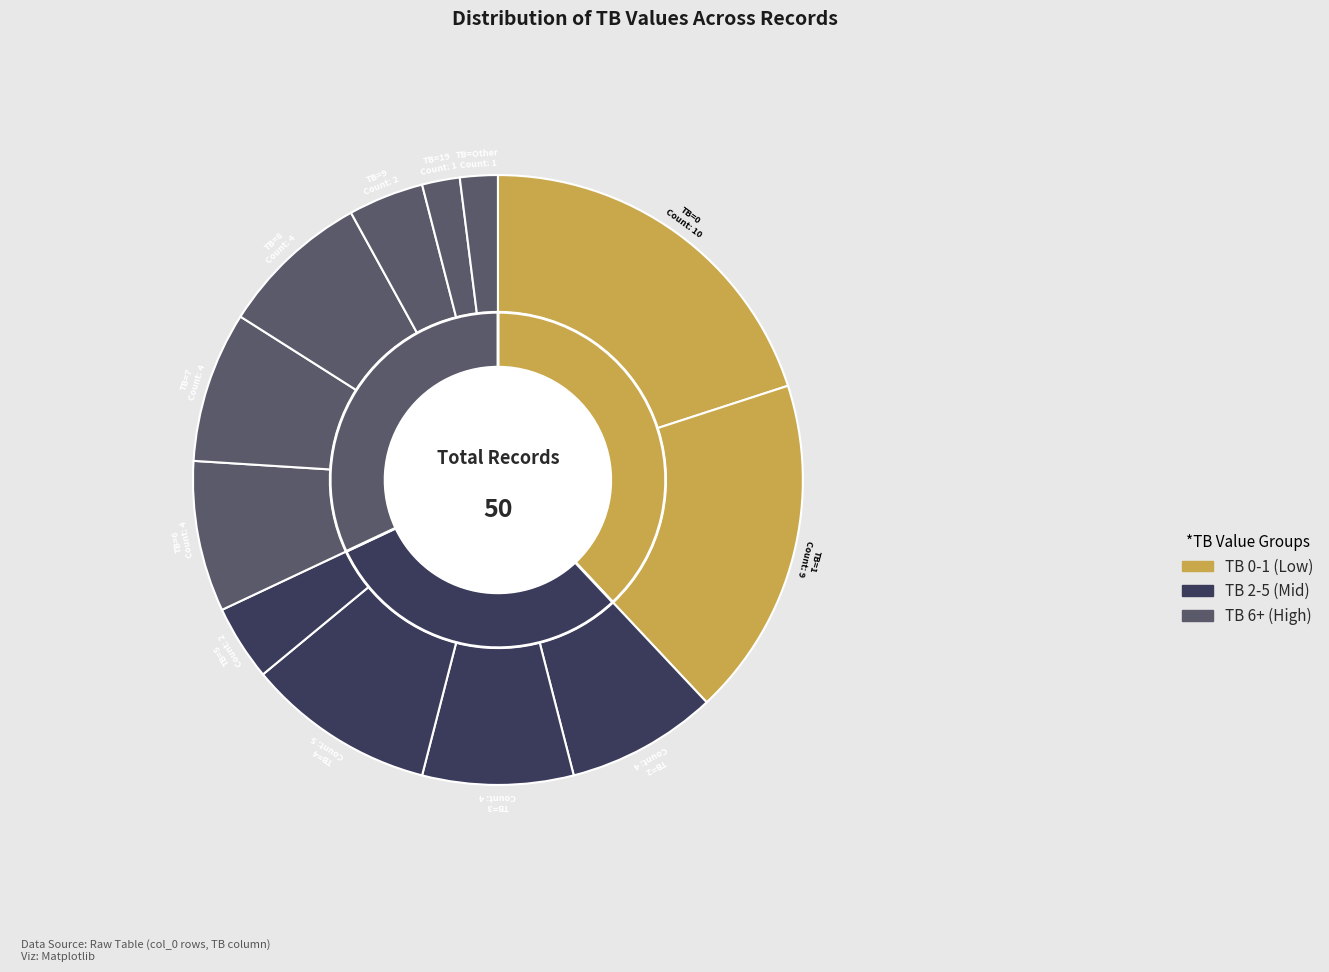

The TB=0 slice represents 20% of the pie. True or false?

True